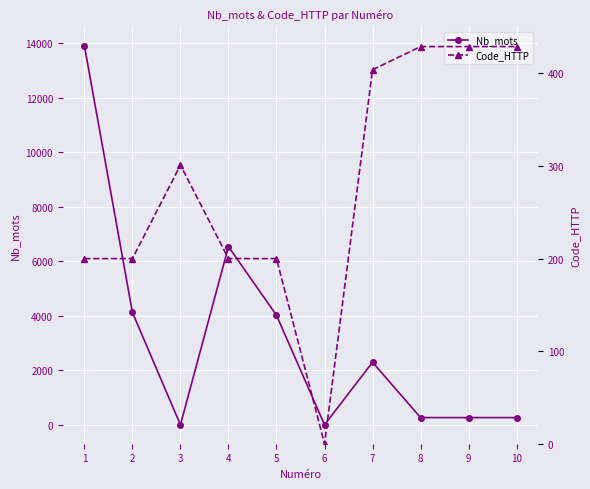

At which label does Nb_mots first exceed 2295?

1